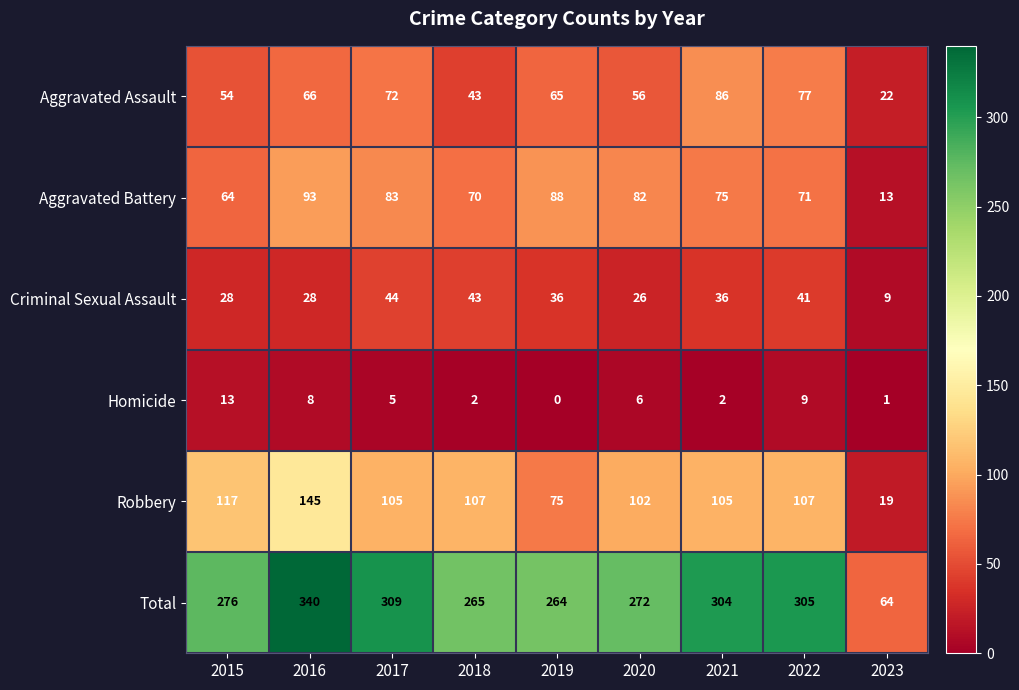

What is the total value across all series at 2023?

128